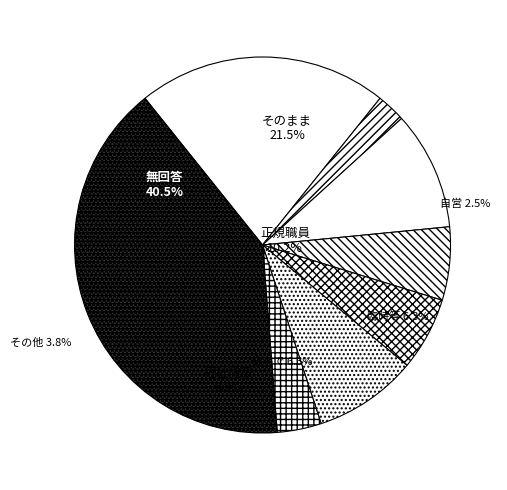

Between 8 and 4, which is larger?

8